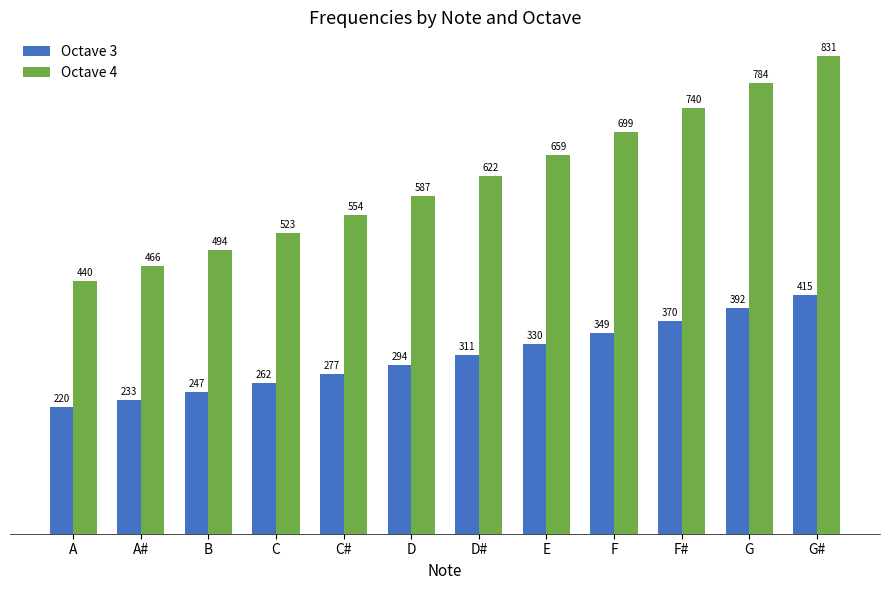

How many bars are there in total?

24